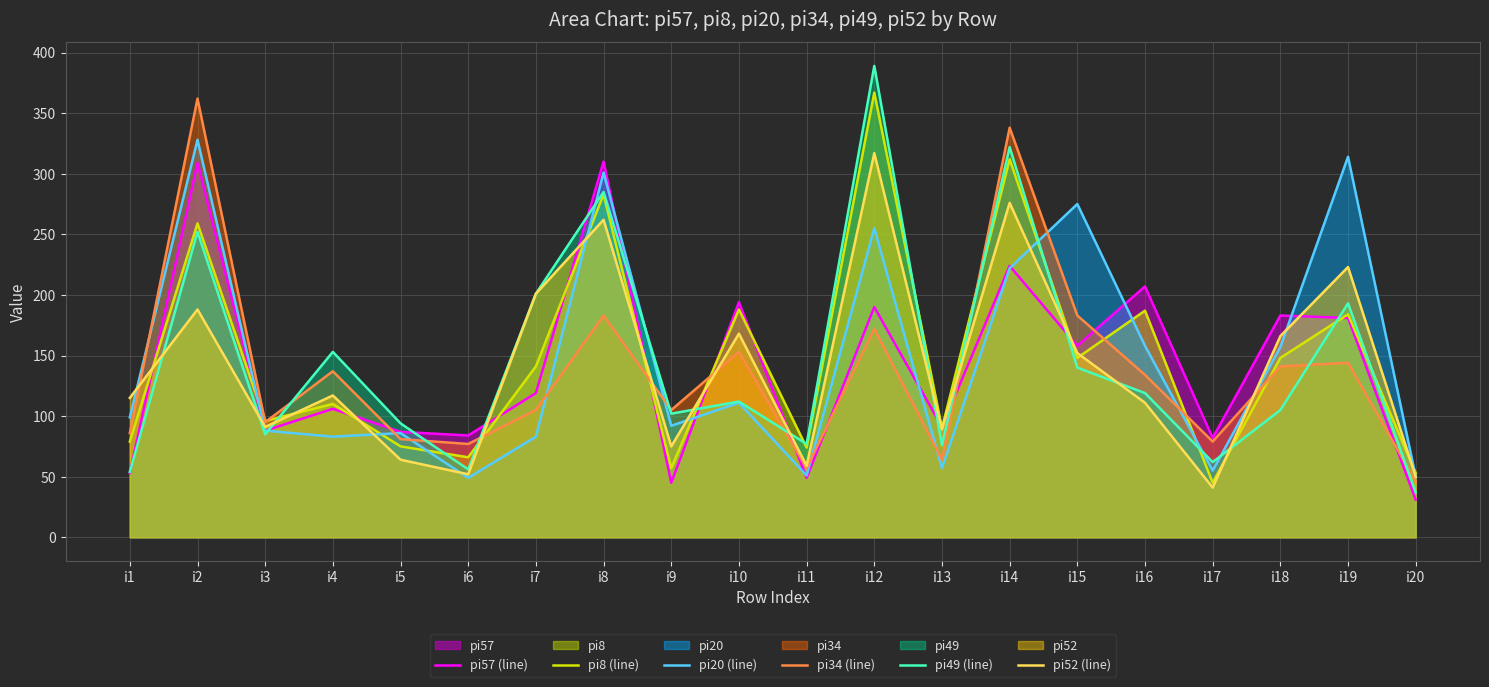

Read the pi8 (line) value at i12, to the nearest 10.

370